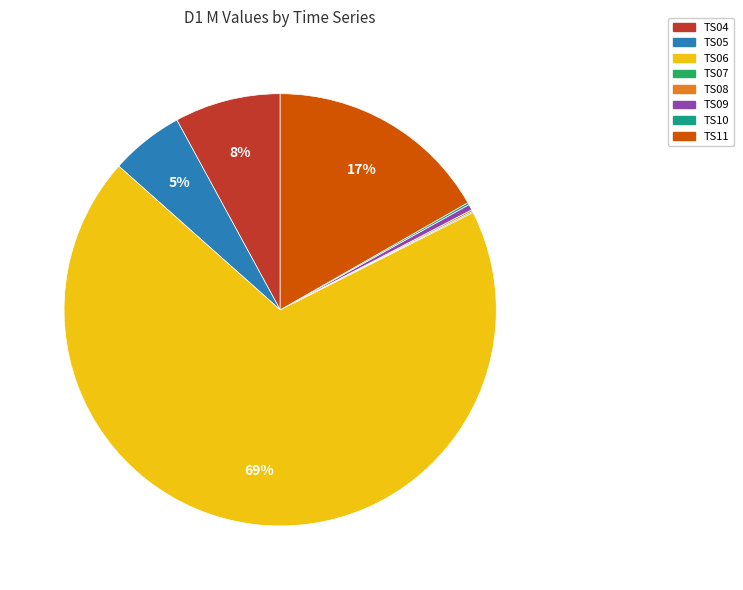

Does TS06 represent more than half of the total?

Yes